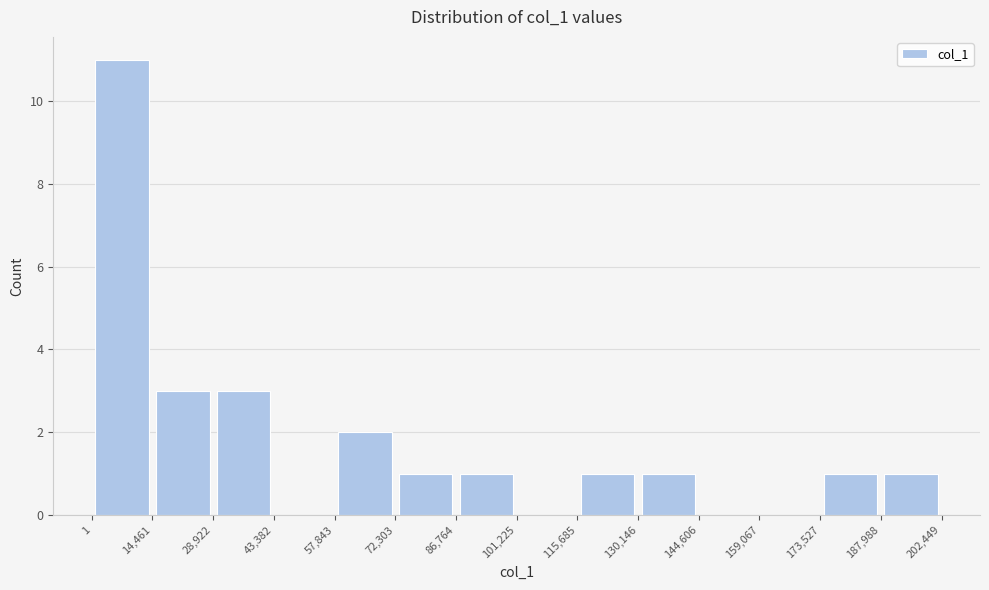

Which range on the x-axis has the tallest bar?

1 to 14,461